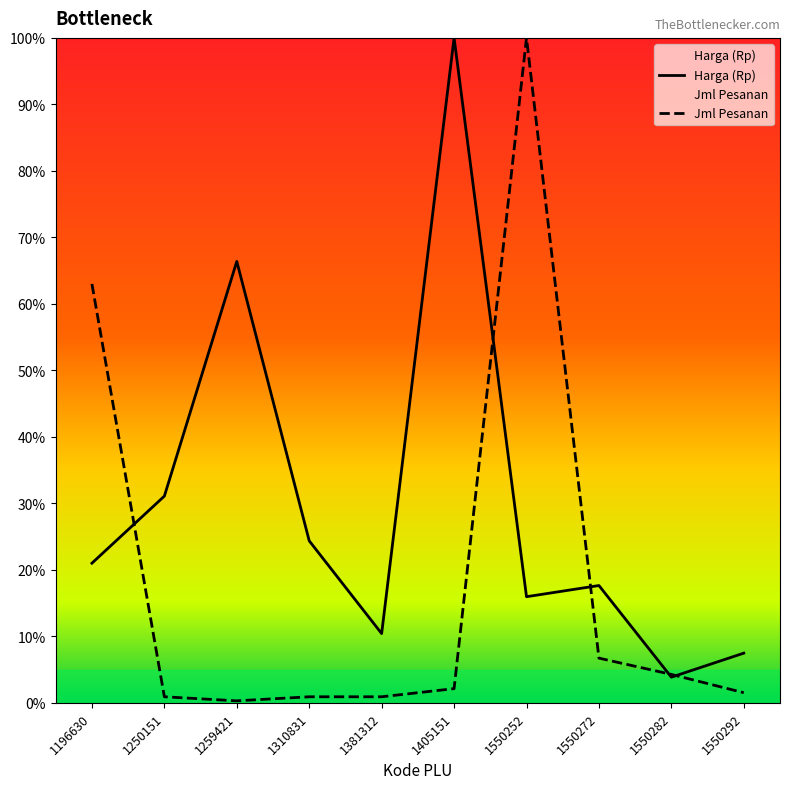

How many intersections are there between Jml Pesanan and Harga (Rp)?

5